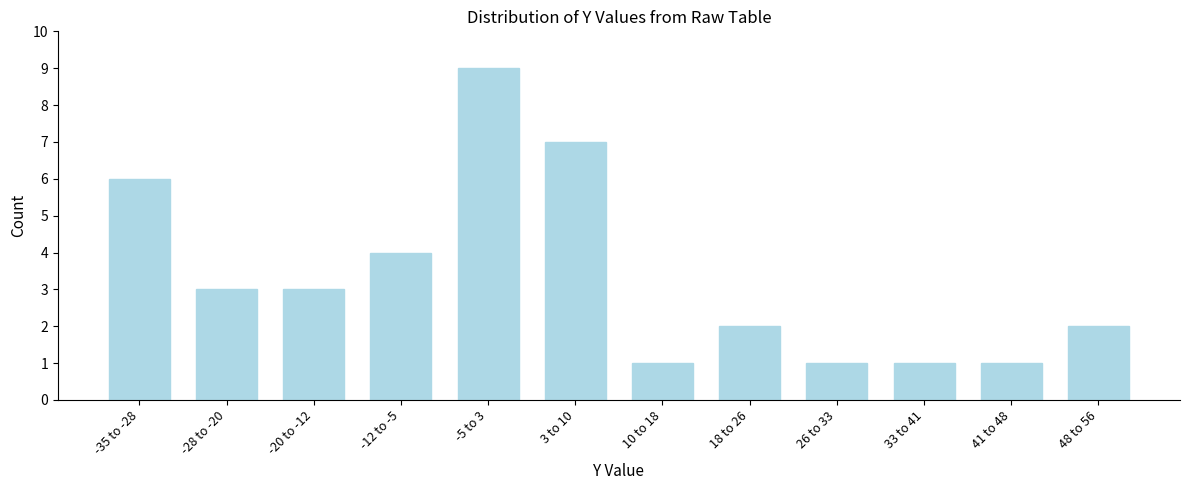

Reading left to right, what are all the values shown in this chart?

6	3	3	4	9	7	1	2	1	1	1	2